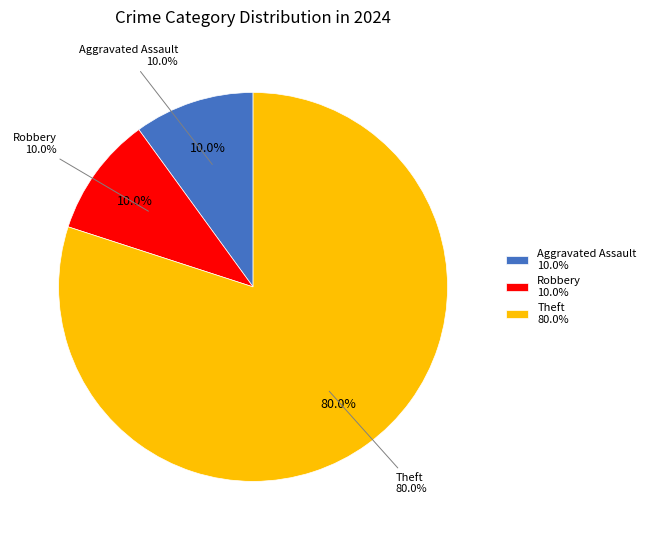

True or false: Theft accounts for 93% of the total.

False